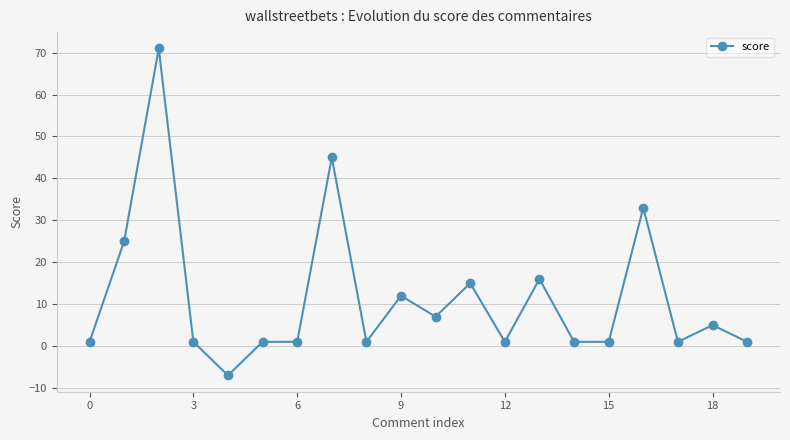

Reading left to right, list all the values displayed in this chart.

1	25	71	1	-7	1	1	45	1	12	7	15	1	16	1	1	33	1	5	1